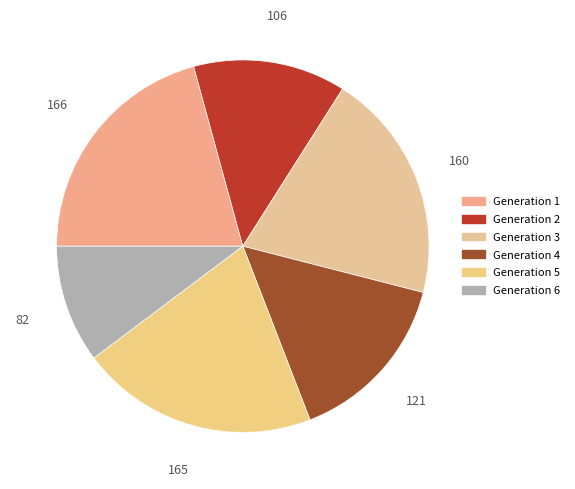

What is the change in value from Generation 2 to Generation 4?

+15